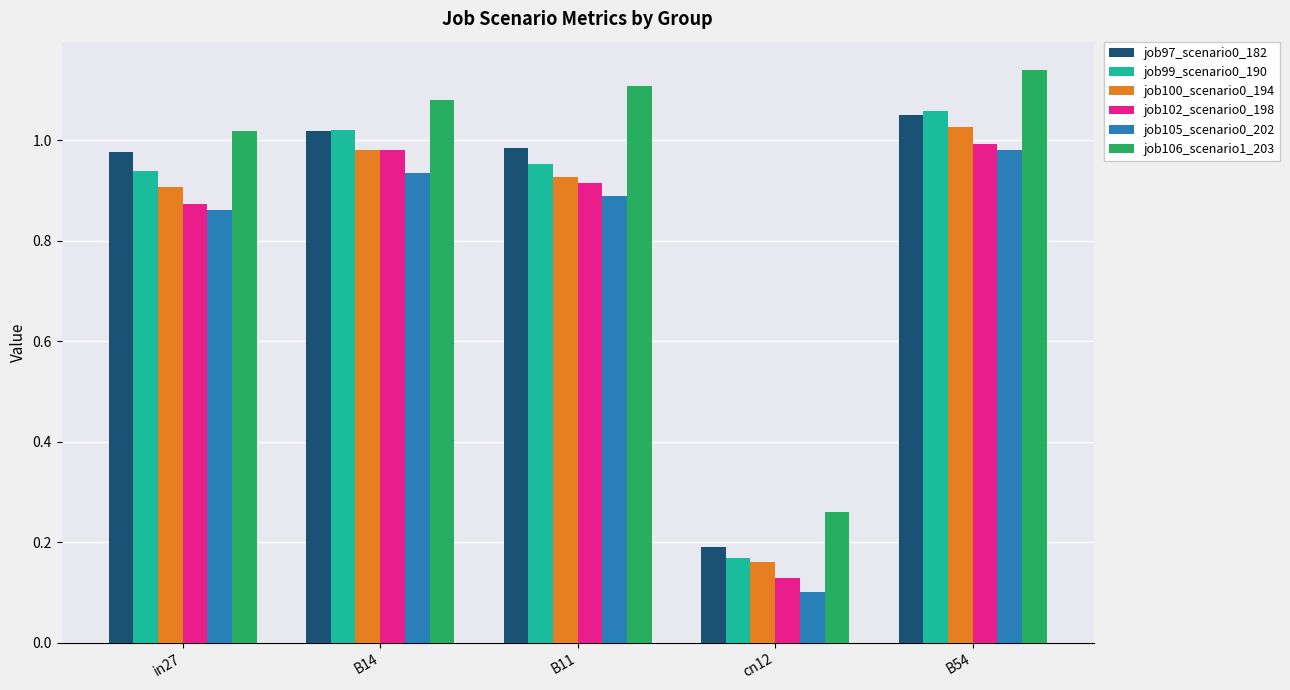

How many bars are there in total?

30